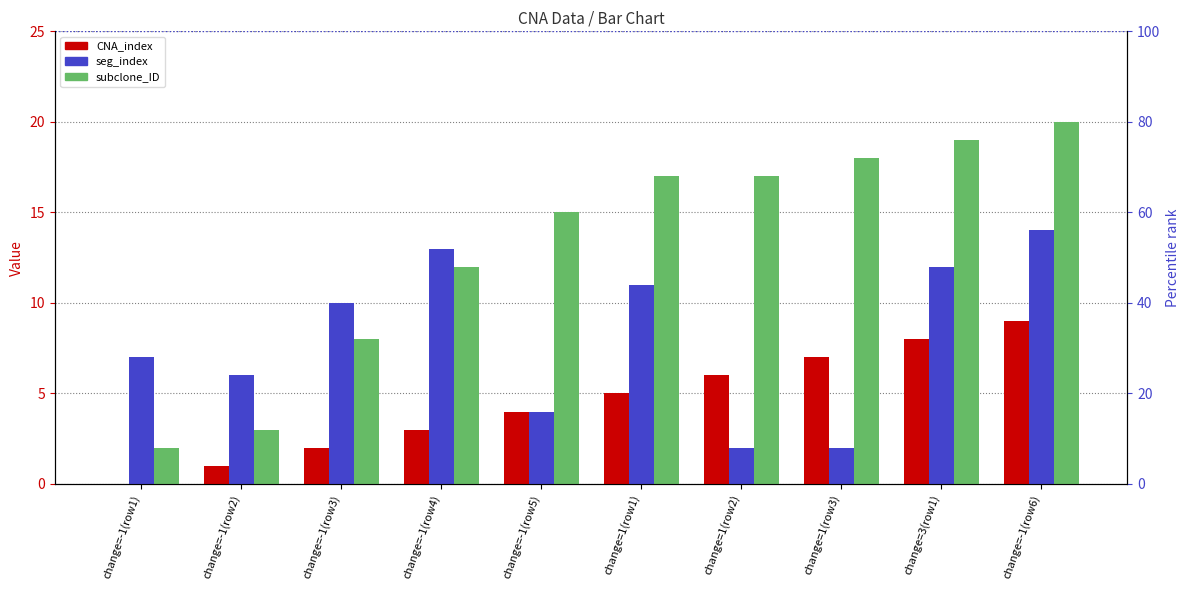

What are all the series names shown in the legend?

CNA_index, seg_index, subclone_ID